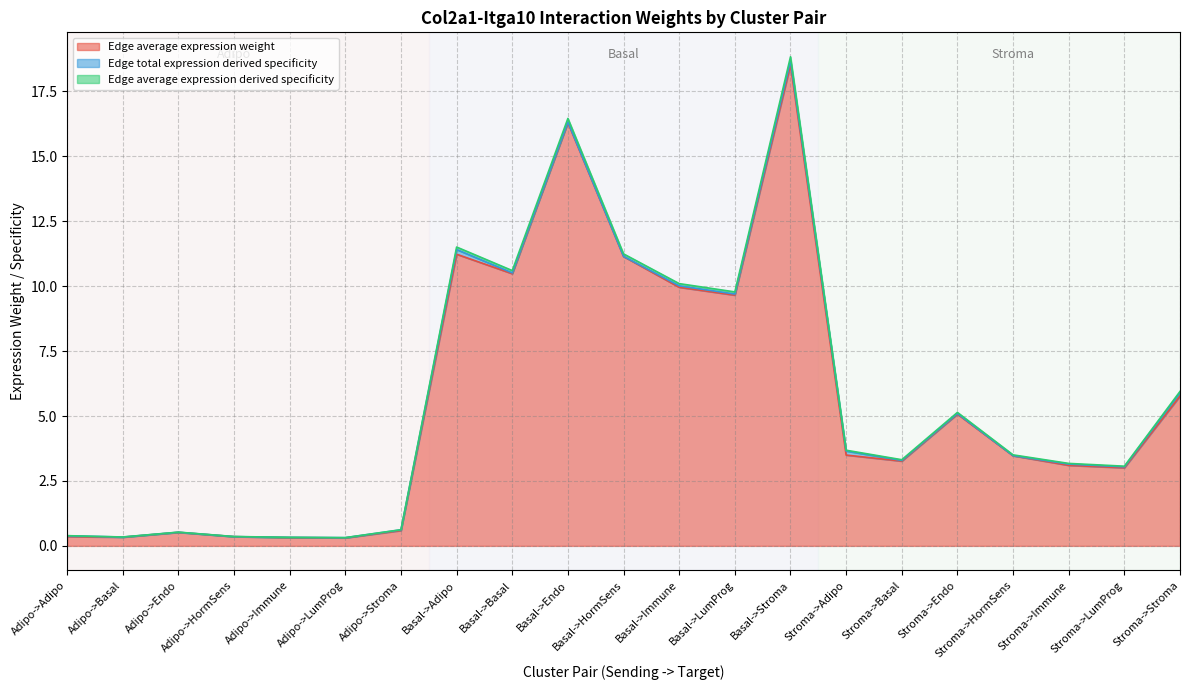

Is it true that Edge average expression derived specificity equals 5.0 at Basal->Basal?

False